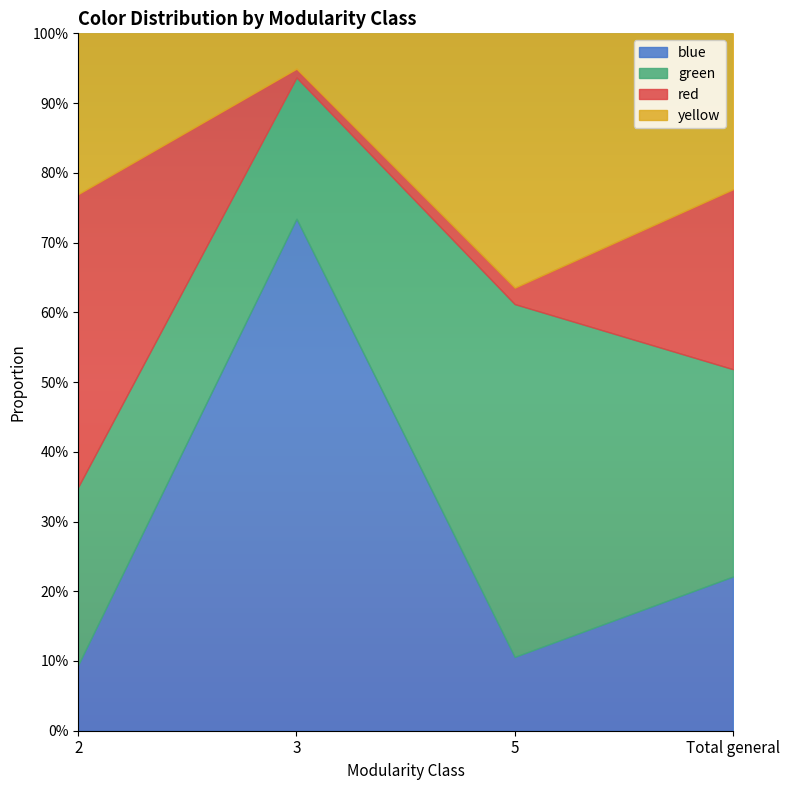

Reading right to left, list all the values displayed in this chart.

blue: 0.2	0.1	0.7	0.1
green: 0.3	0.5	0.2	0.3
red: 0.3	0.0	0.0	0.4
yellow: 0.2	0.4	0.1	0.2